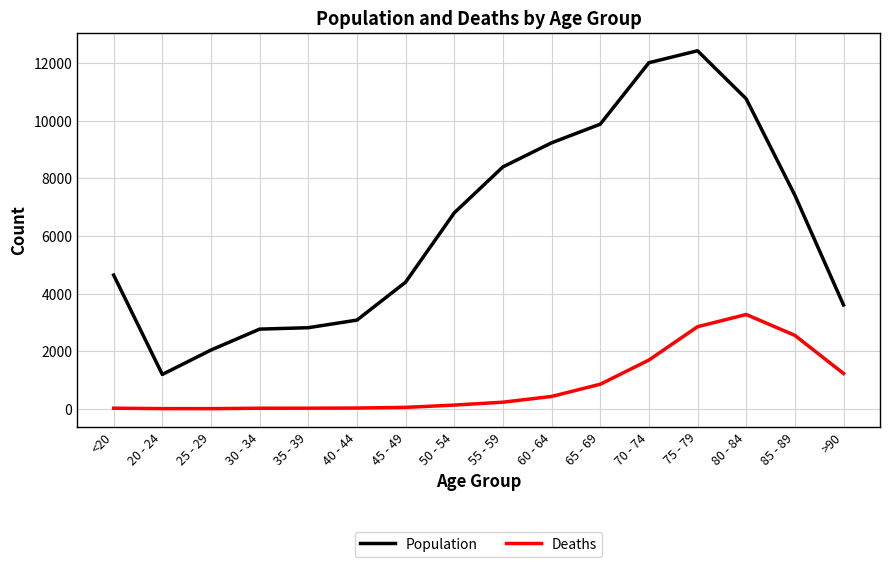

What are all the series names shown in the legend?

Population, Deaths